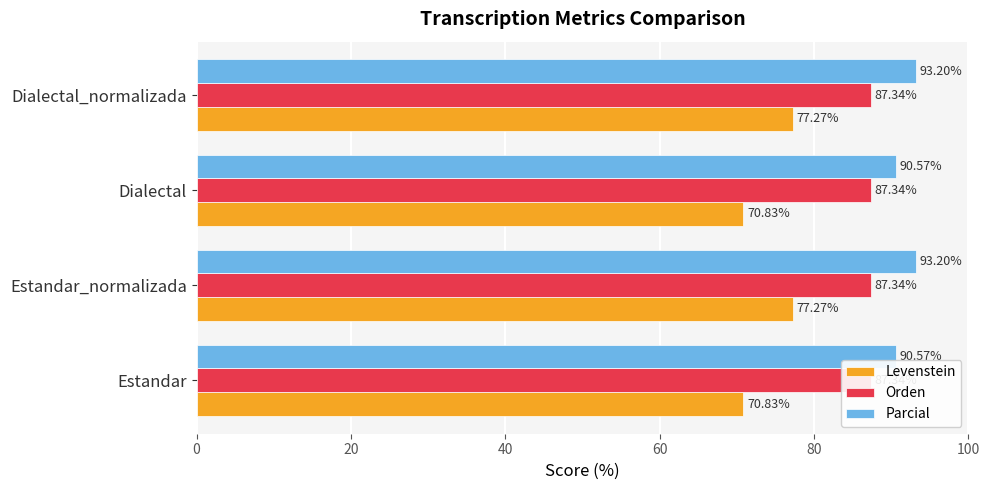

At 0, list the series in order from smallest to largest.

Orden, Levenstein, Parcial